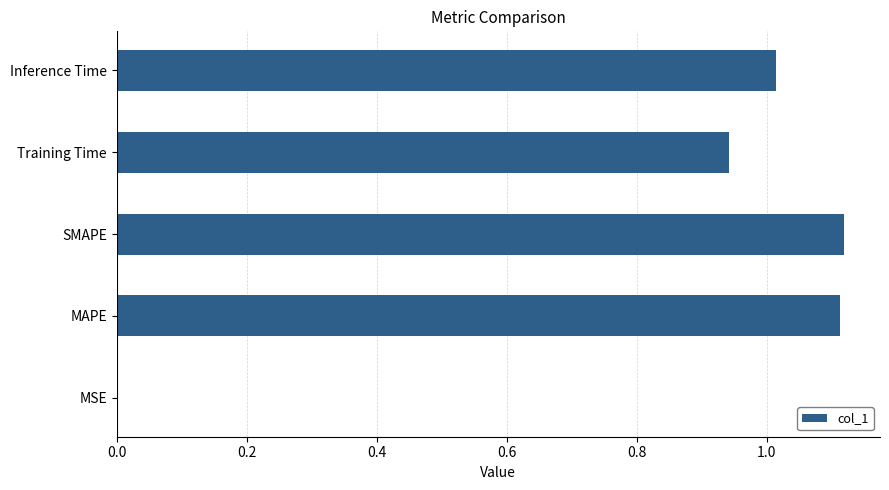

True or false: the data shows 1.7 at SMAPE.

False